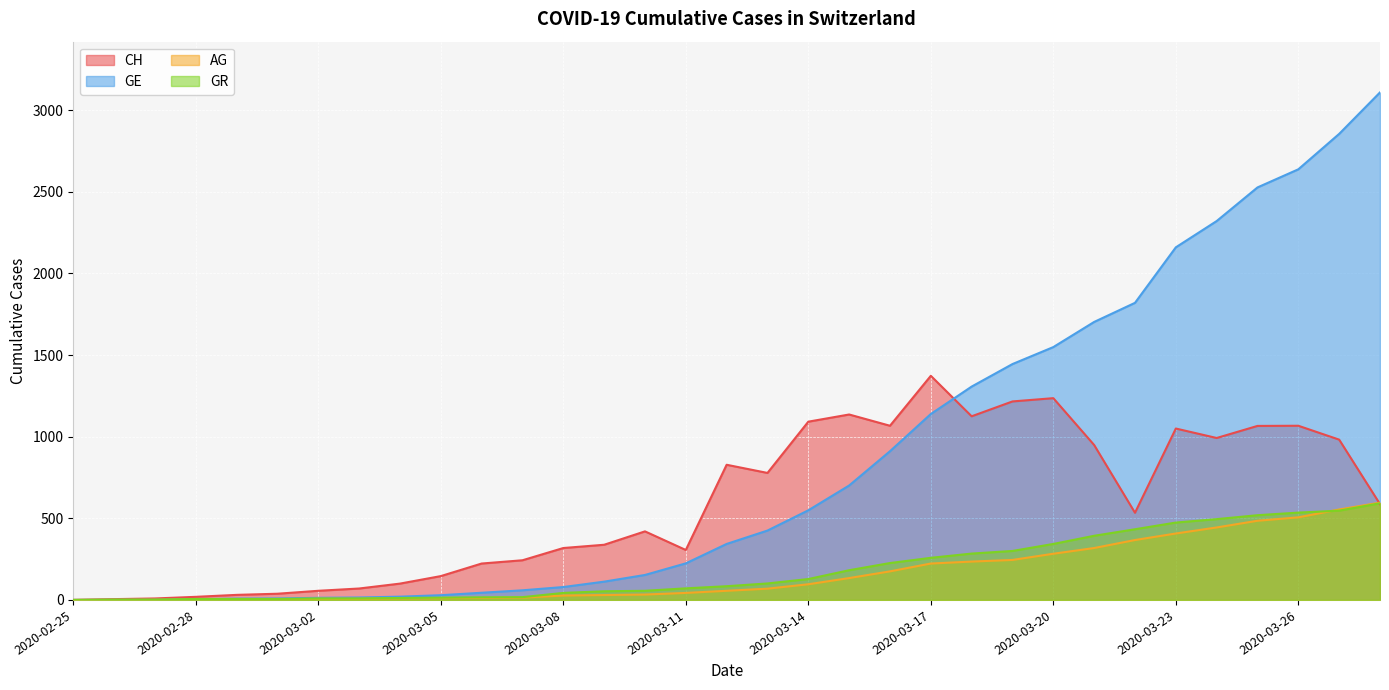

At which category does the chart reach its minimum across all series?

2020-02-25